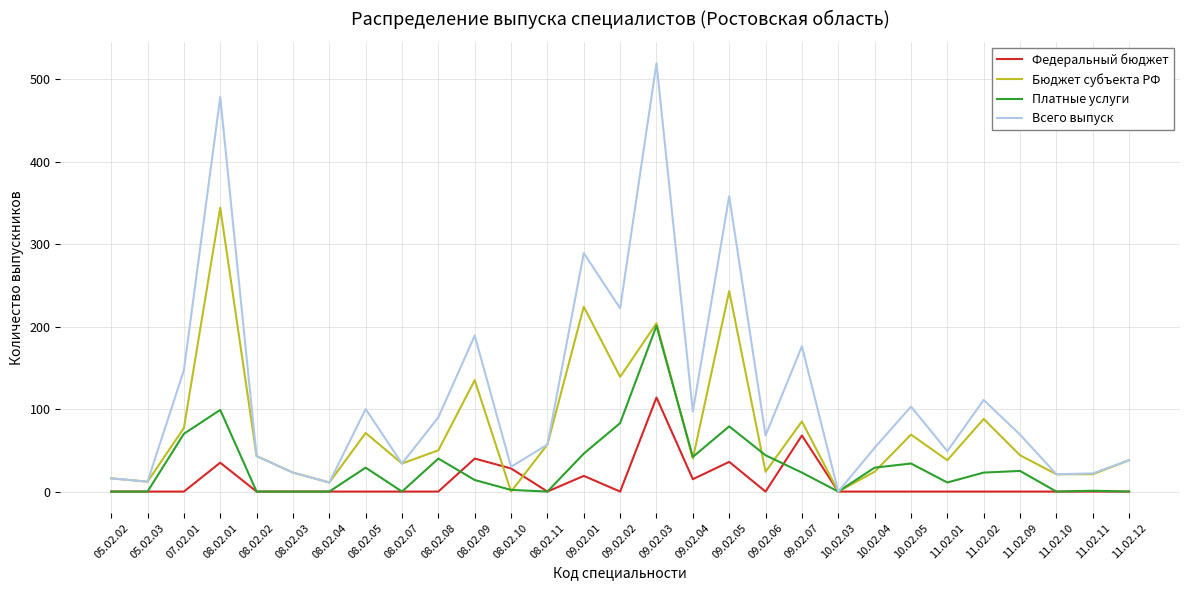

The value of Федеральный бюджет at 10.02.03 is 0. True or false?

True